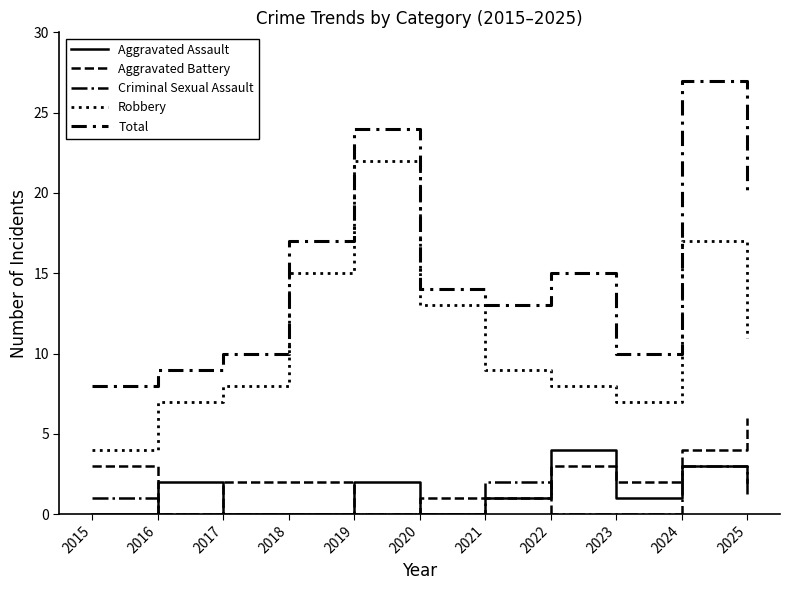

Does the chart have visible grid lines?

No